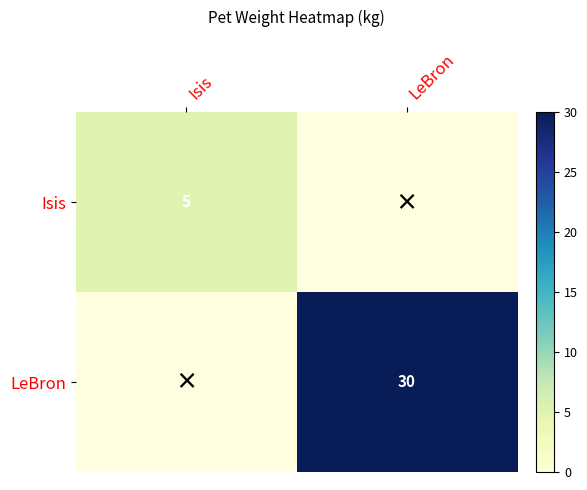

The value of LeBron at LeBron is 30. True or false?

True